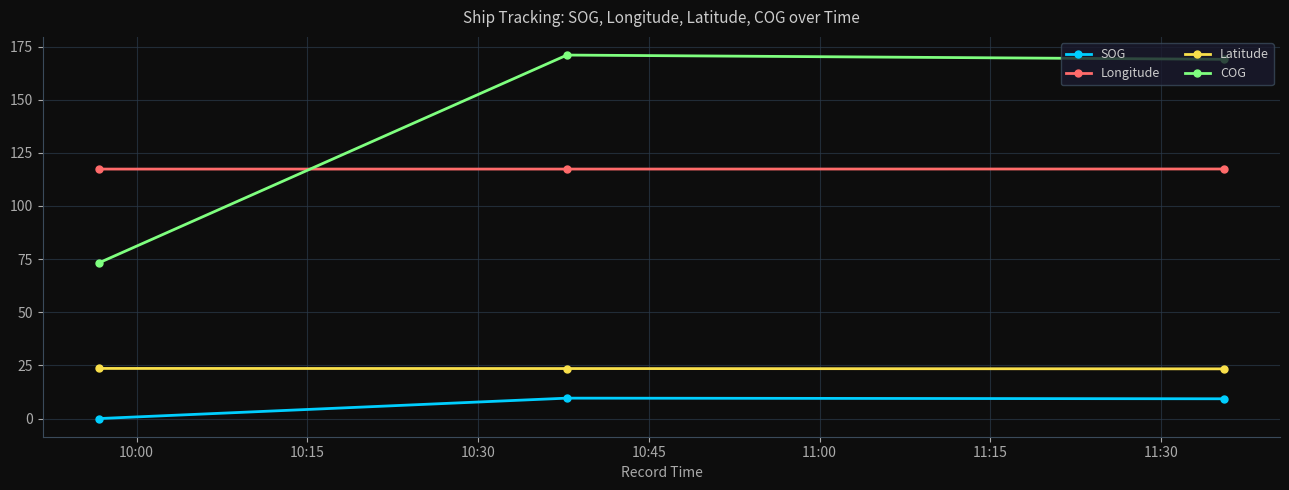

What is the average value of the SOG series?

6.3